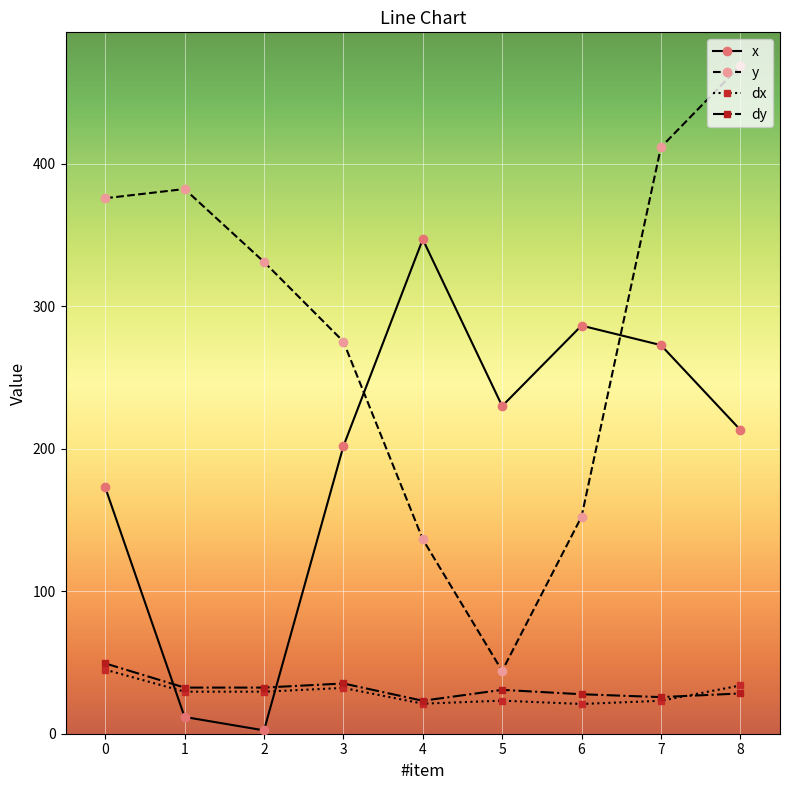

True or false: dx and y cross at least once.

False